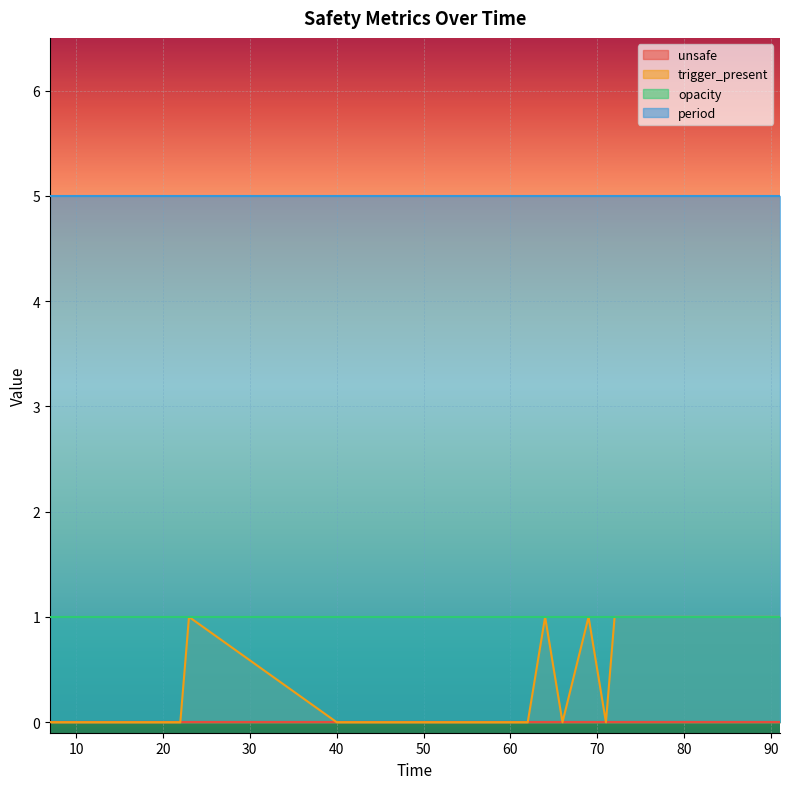

Which category has the highest value across all series?

7